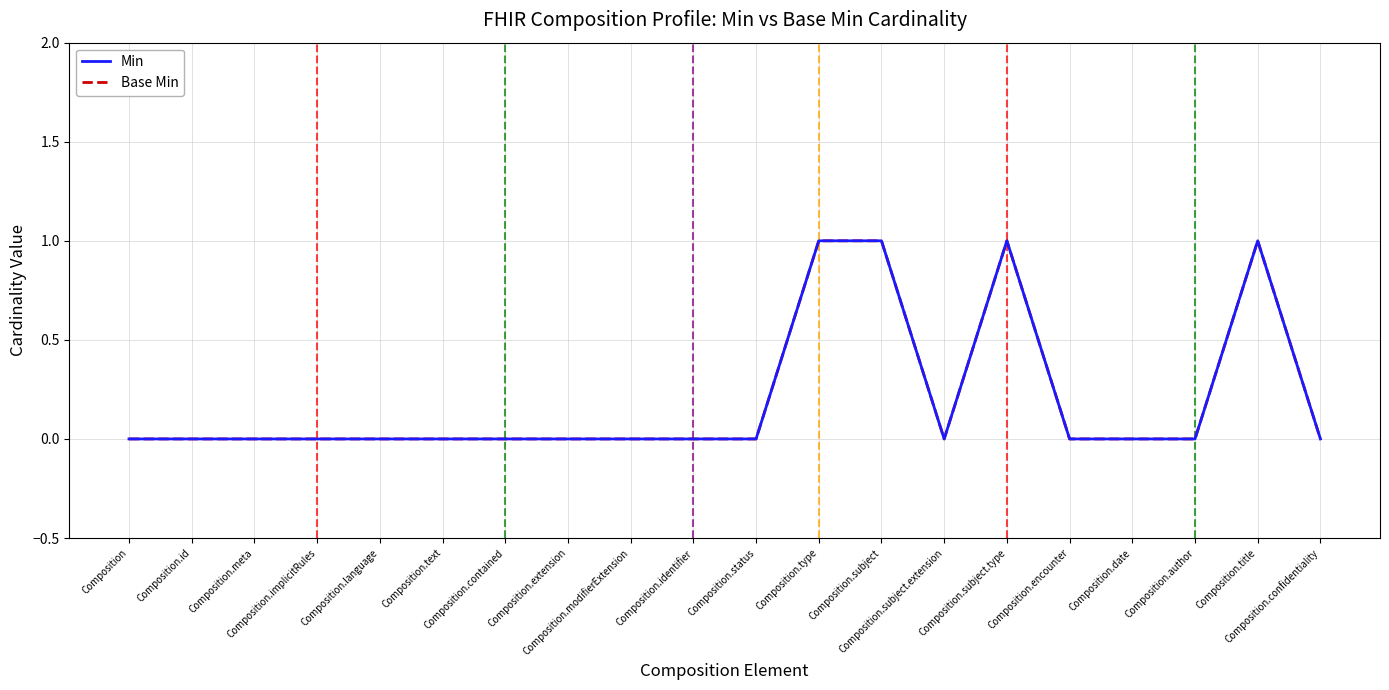

How many data points does each series have?

20